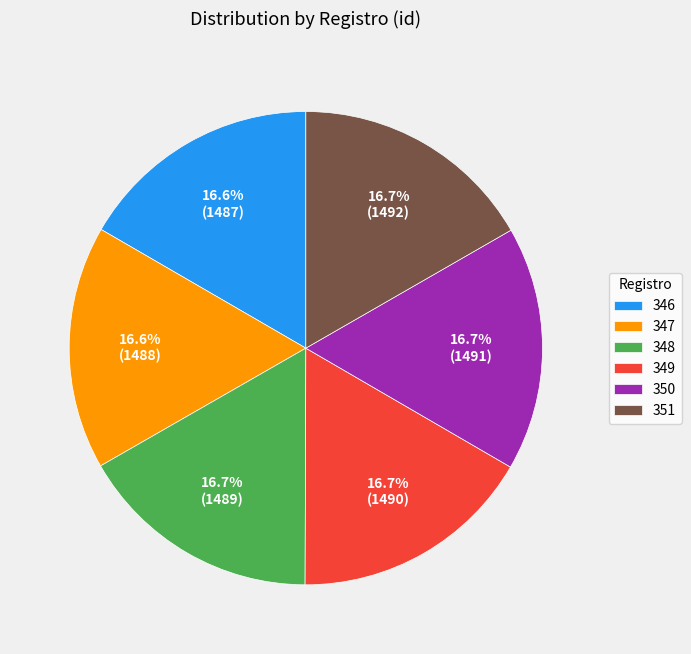

Does 350 account for over 50% of the chart?

No